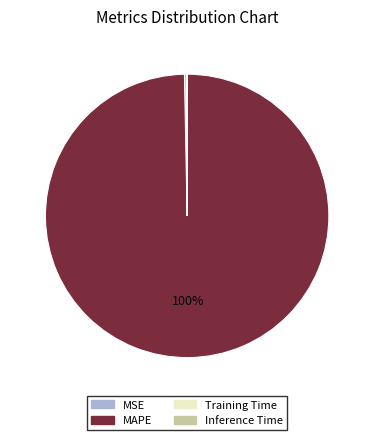

Between MSE and MAPE, which is larger?

MAPE